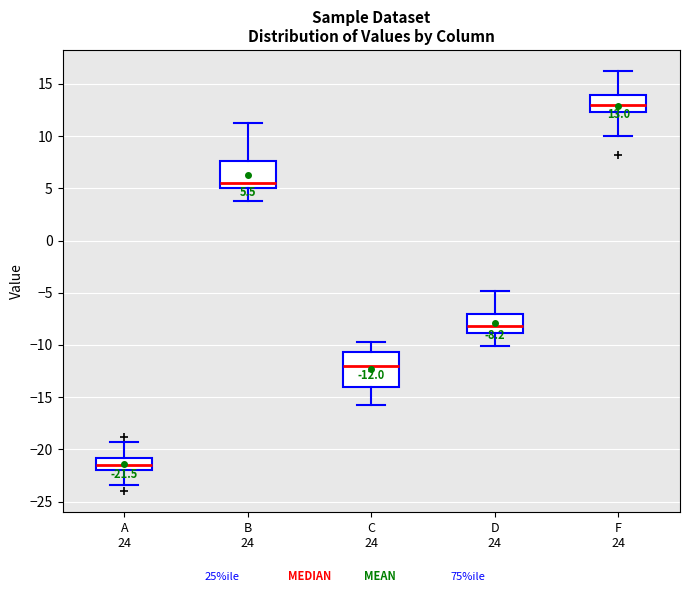

Which box has the lowest median line?

A 24